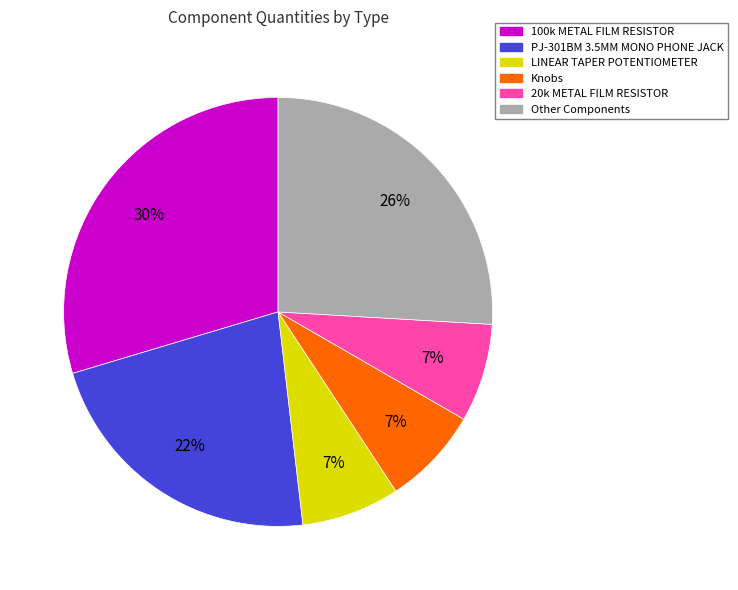

To the nearest percent, what is the average slice percentage?

17%